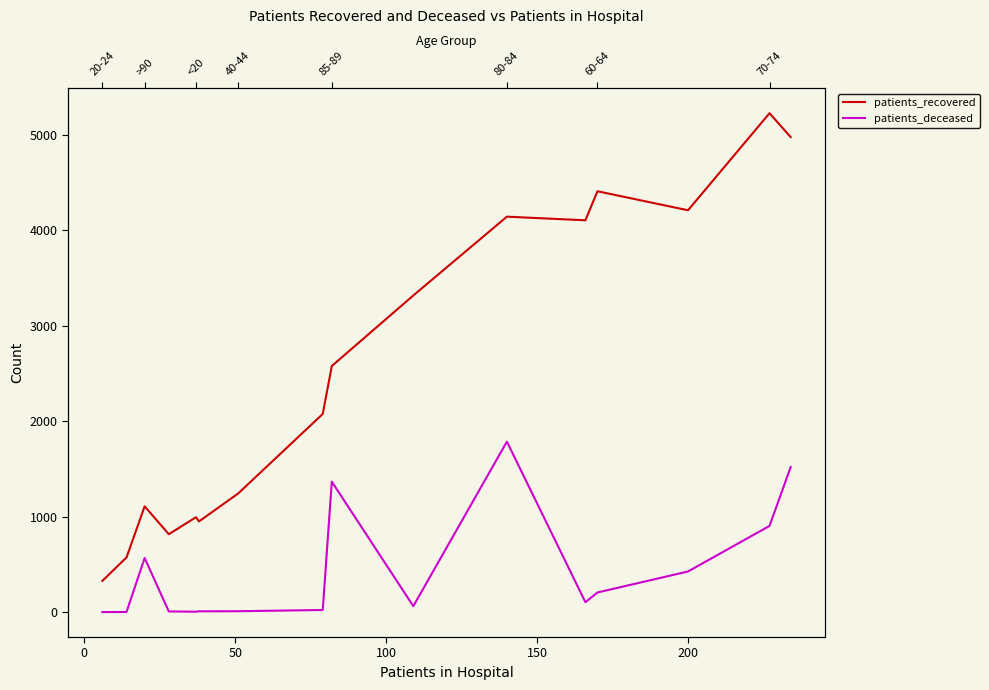

What is the difference between the second highest and second lowest values in the patients_recovered series?

4400